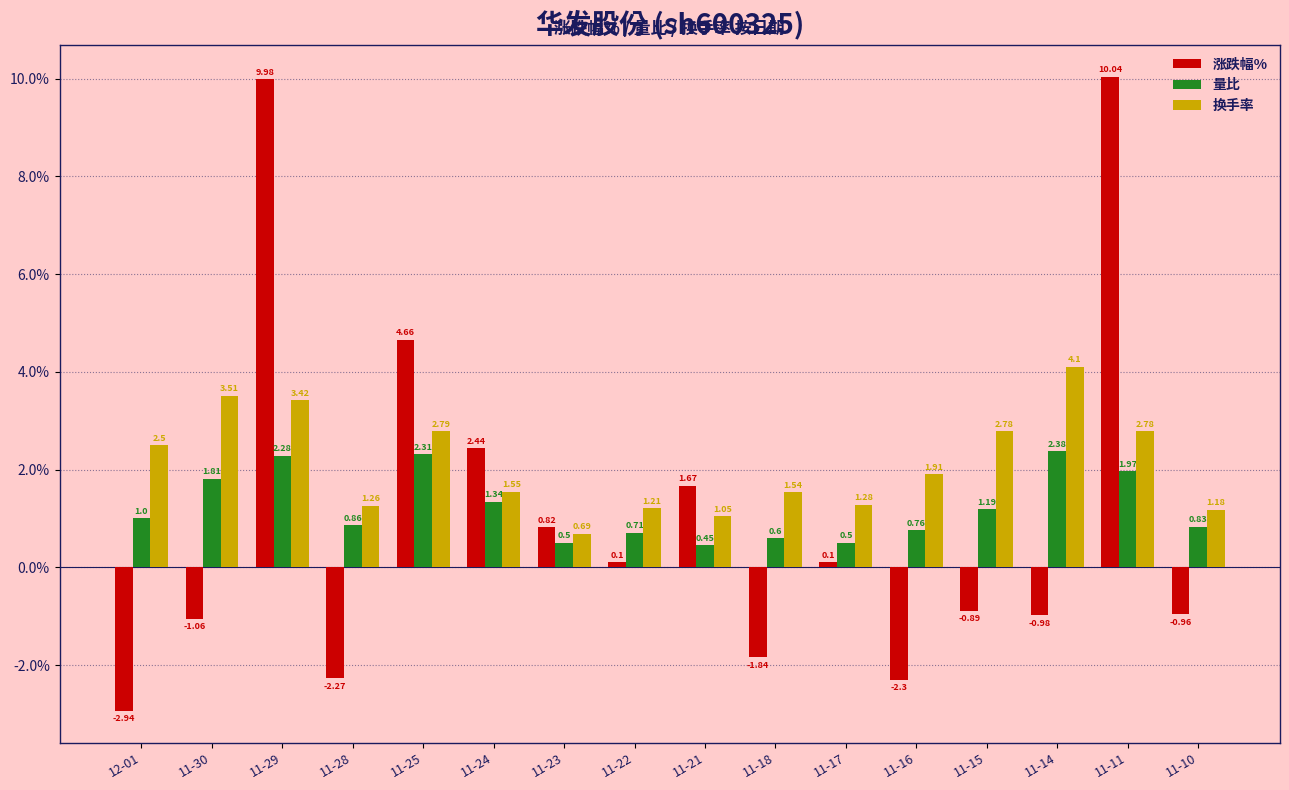

At 11-28, list the series in order from smallest to largest.

涨跌幅%, 量比, 换手率